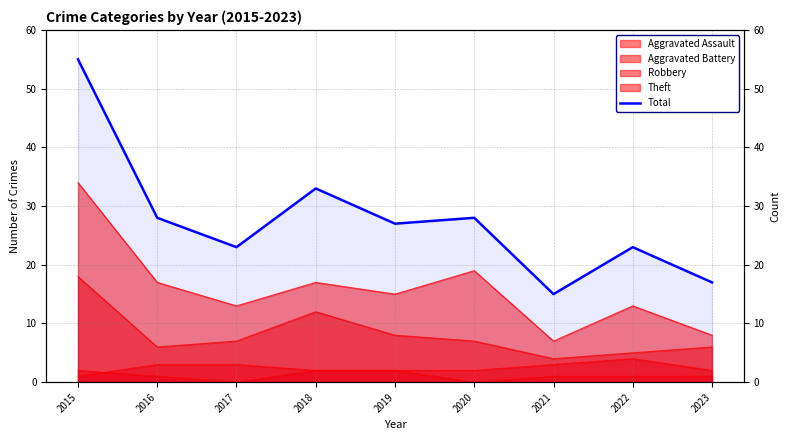

The chart shows a value of 19 at 2020. True or false?

False